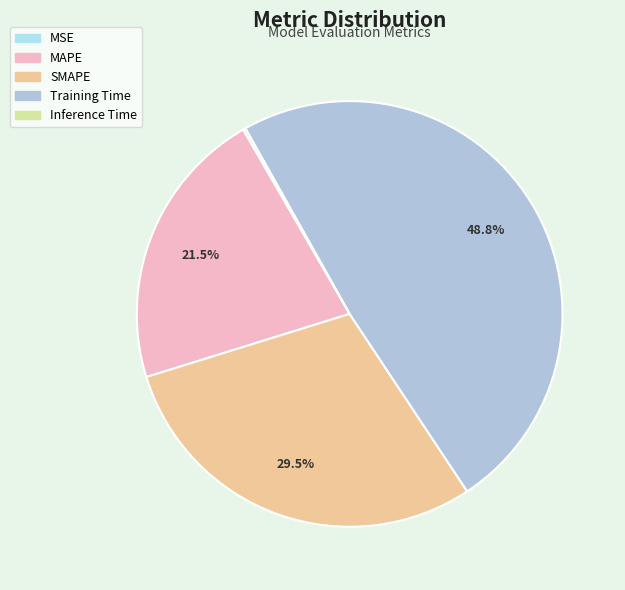

Does MSE represent more than half of the total?

No